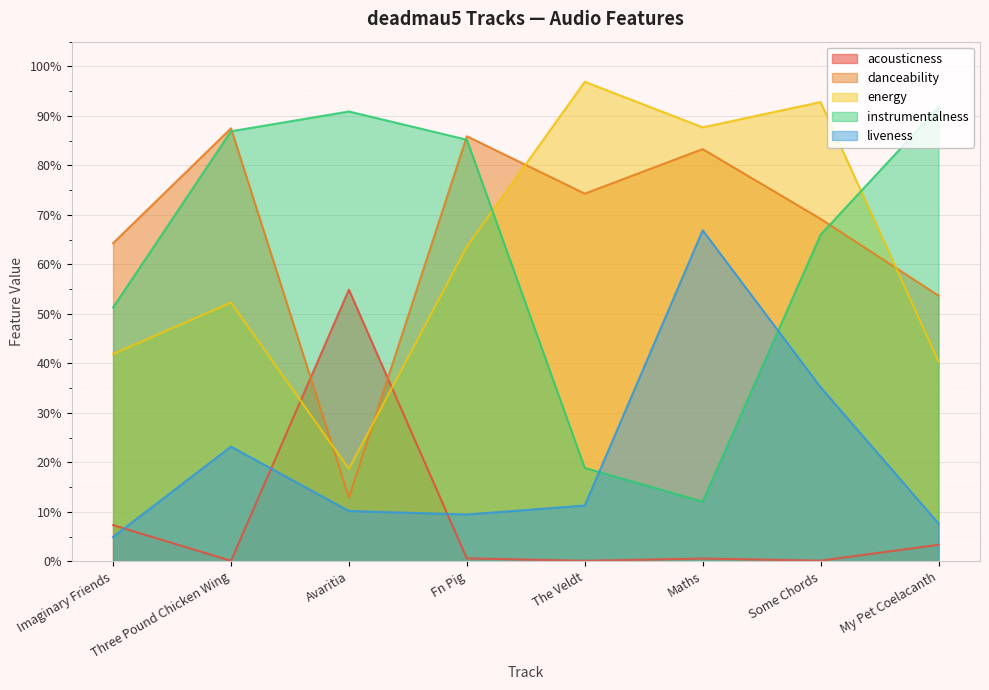

What position from the right is Avaritia?

6